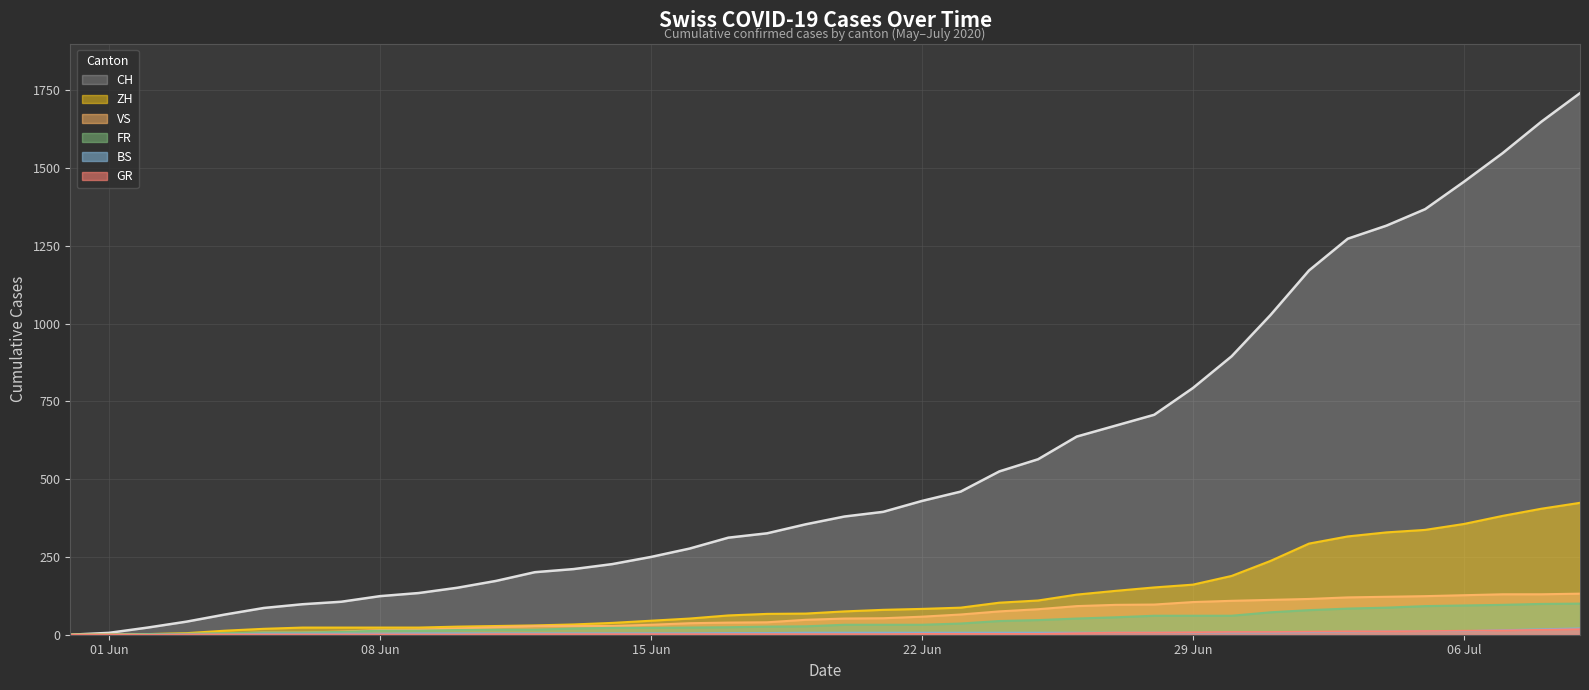

The value of BS at 2020-06-23 is 3. True or false?

False